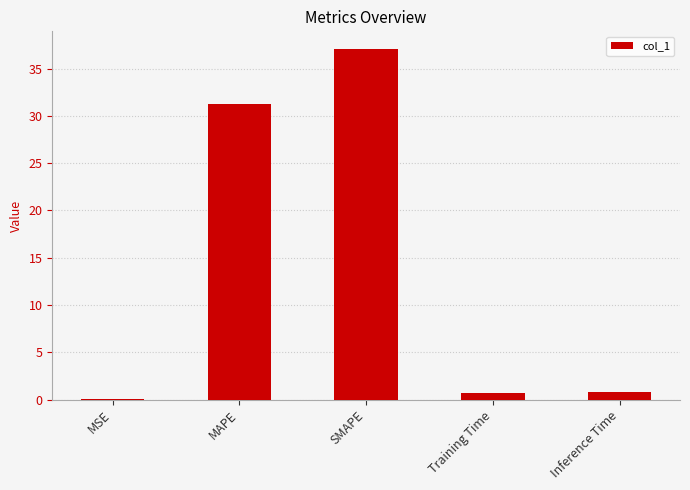

What is the sum of the values at MAPE and SMAPE?

68.4